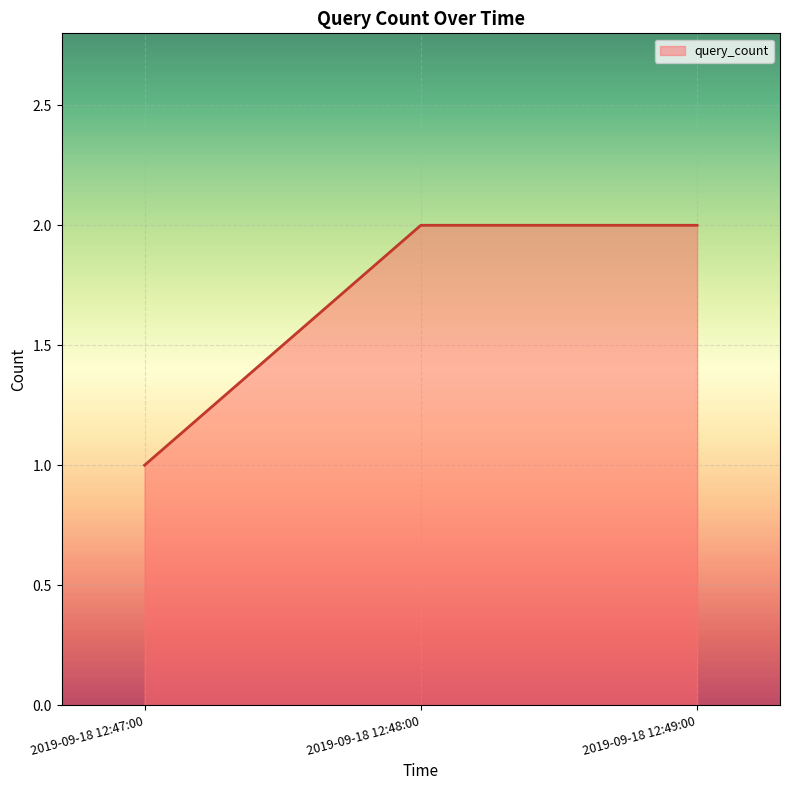

How many values are below 2?

1